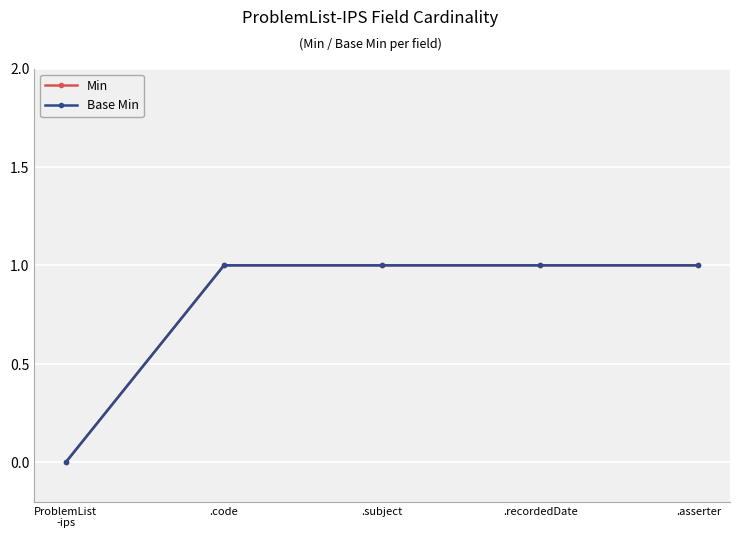

Which series has the largest total across all categories?

Min